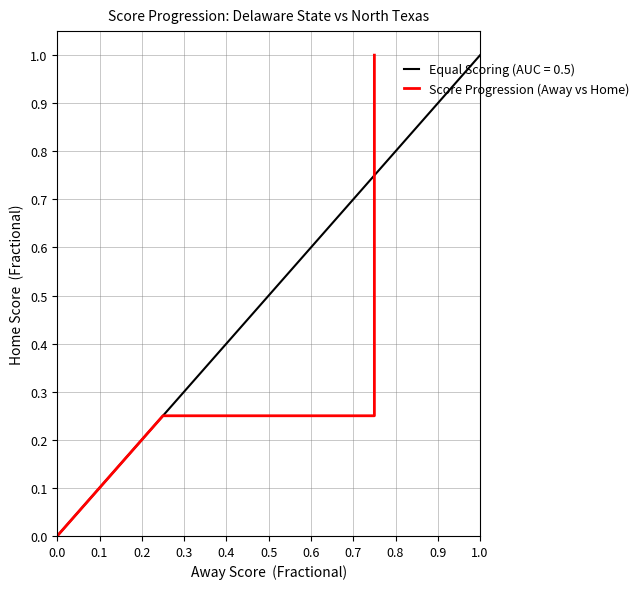

The value at 0.3 is 0.1. True or false?

False